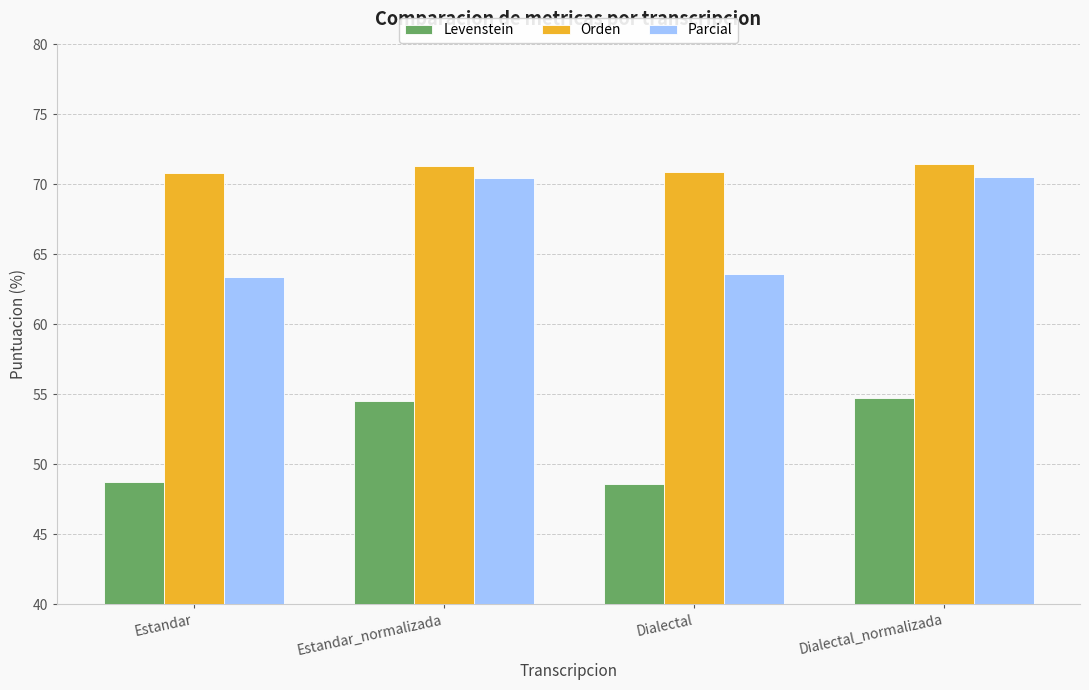

The Levenstein series shows 11.0 at Estandar. True or false?

False